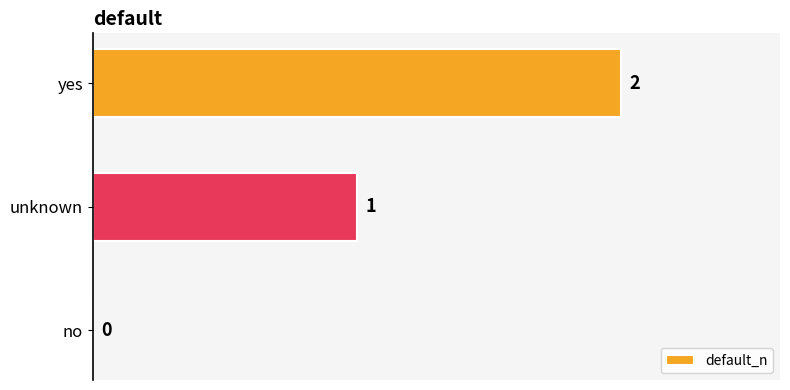

How many values are between 0 and 2?

3